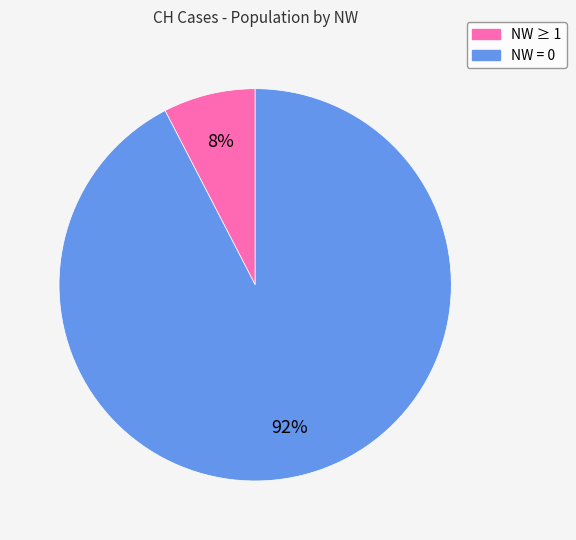

How many slices are in this pie chart?

2